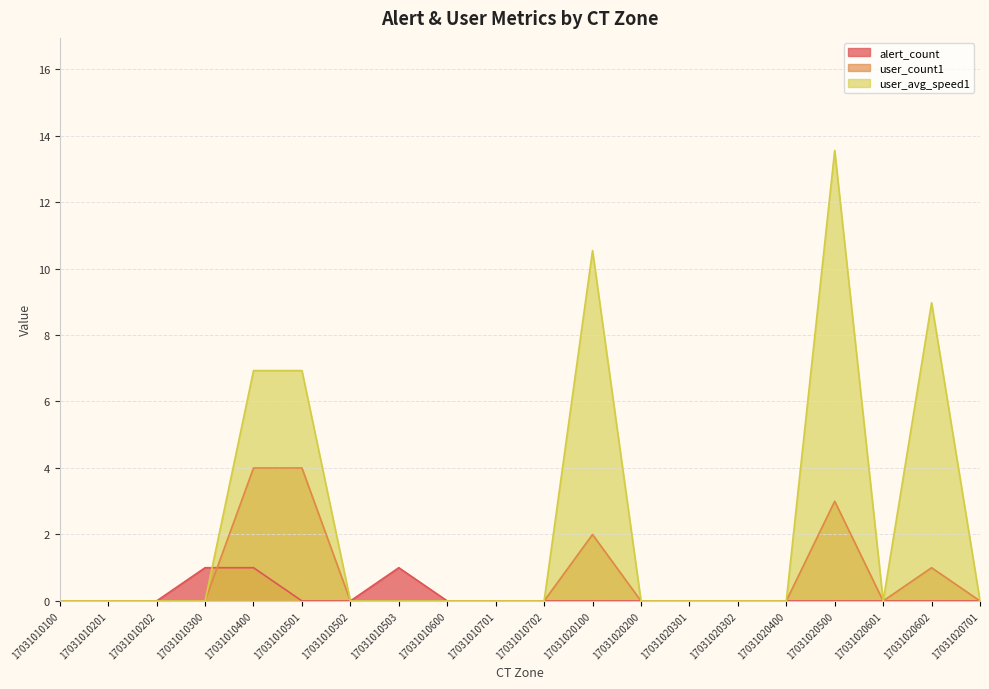

What is the value of the user_avg_speed1 point at the 6th from the left?

6.9